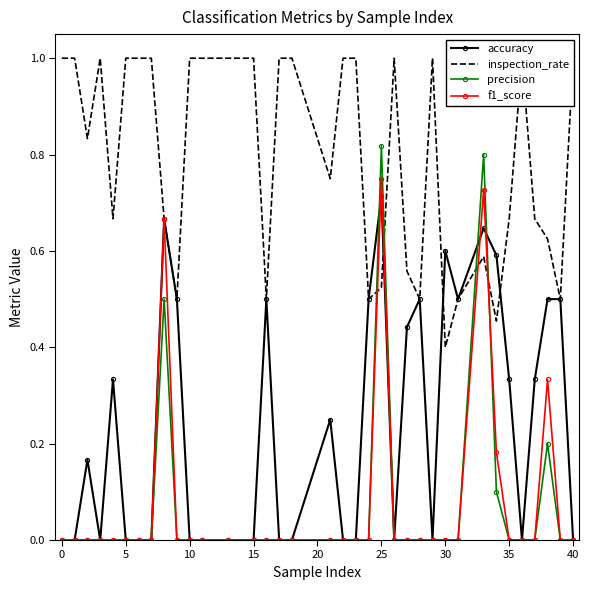

True or false: accuracy has more than 0 interior local peaks.

True